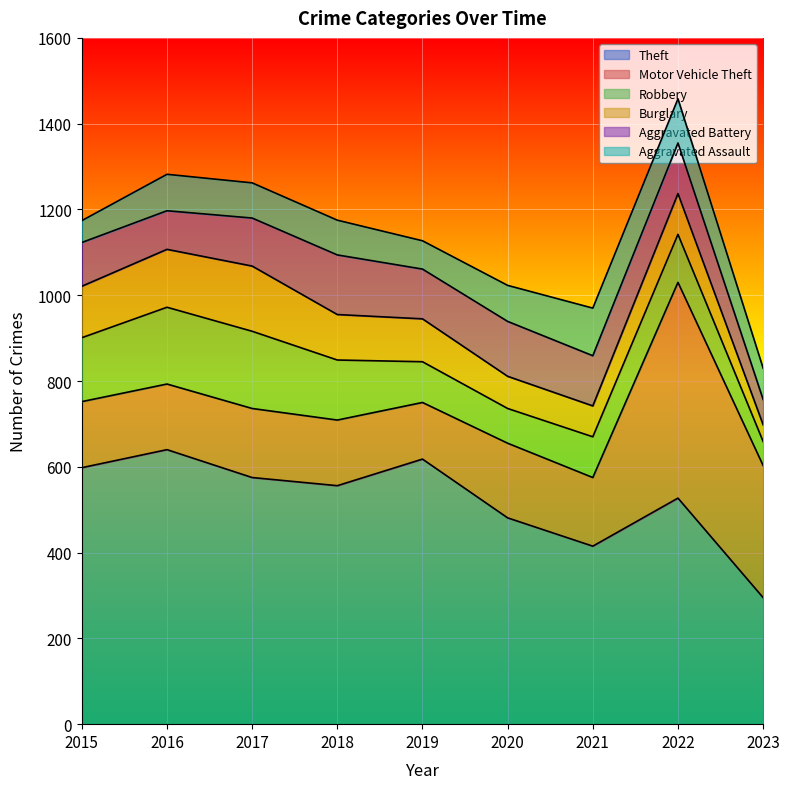

Reading left to right, list all the values displayed in this chart.

Theft: 2015=598	2016=640	2017=575	2018=556	2019=618	2020=481	2021=415	2022=527	2023=295
Motor Vehicle Theft: 2015=154	2016=153	2017=161	2018=153	2019=132	2020=174	2021=160	2022=503	2023=308
Robbery: 2015=149	2016=179	2017=180	2018=140	2019=95	2020=81	2021=95	2022=112	2023=56
Burglary: 2015=120	2016=135	2017=152	2018=106	2019=100	2020=75	2021=72	2022=95	2023=39
Aggravated Battery: 2015=102	2016=90	2017=112	2018=139	2019=116	2020=128	2021=117	2022=118	2023=59
Aggravated Assault: 2015=51	2016=85	2017=82	2018=81	2019=66	2020=84	2021=111	2022=103	2023=73